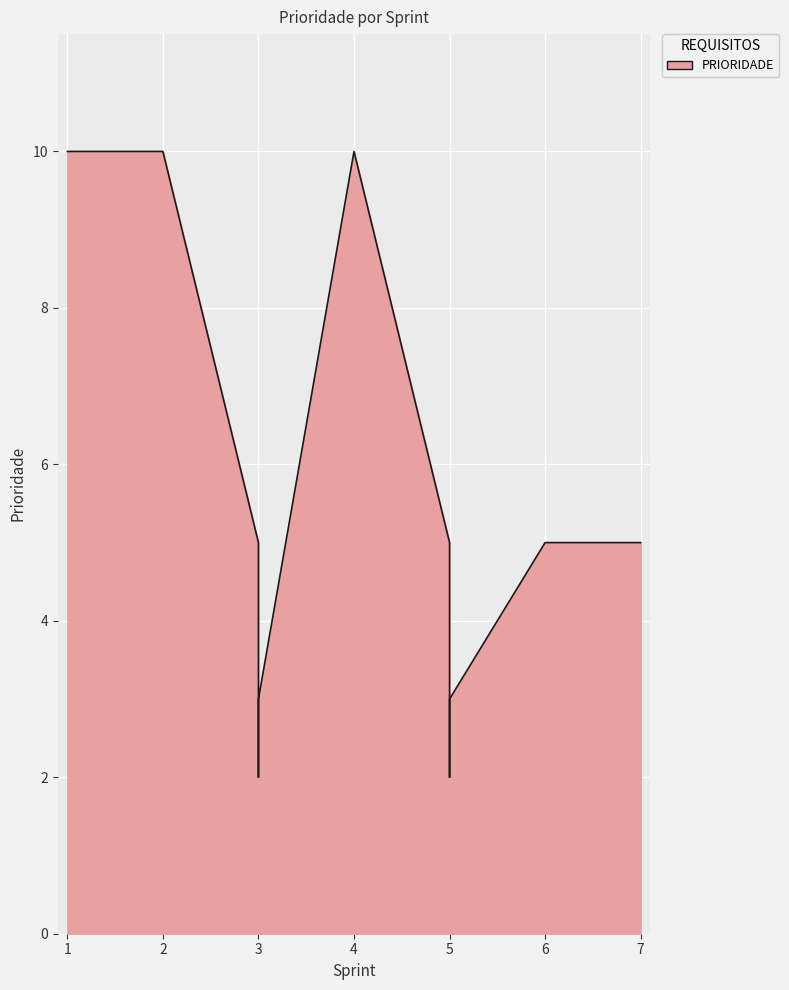

Is it true that the value at 3 is 3?

True